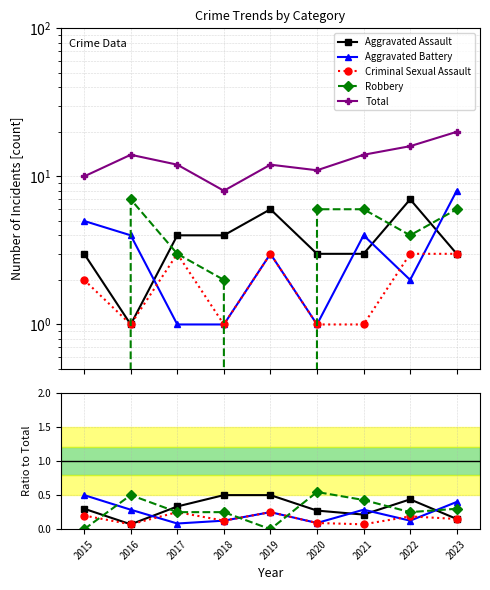

Between 2015 and 2019, which is larger?

2019